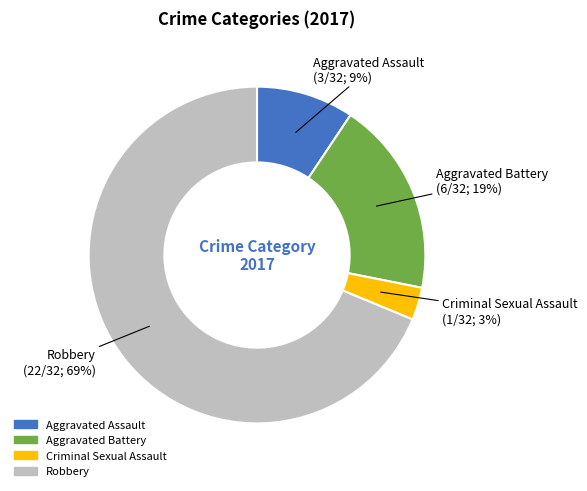

Count the number of slices in the pie.

4